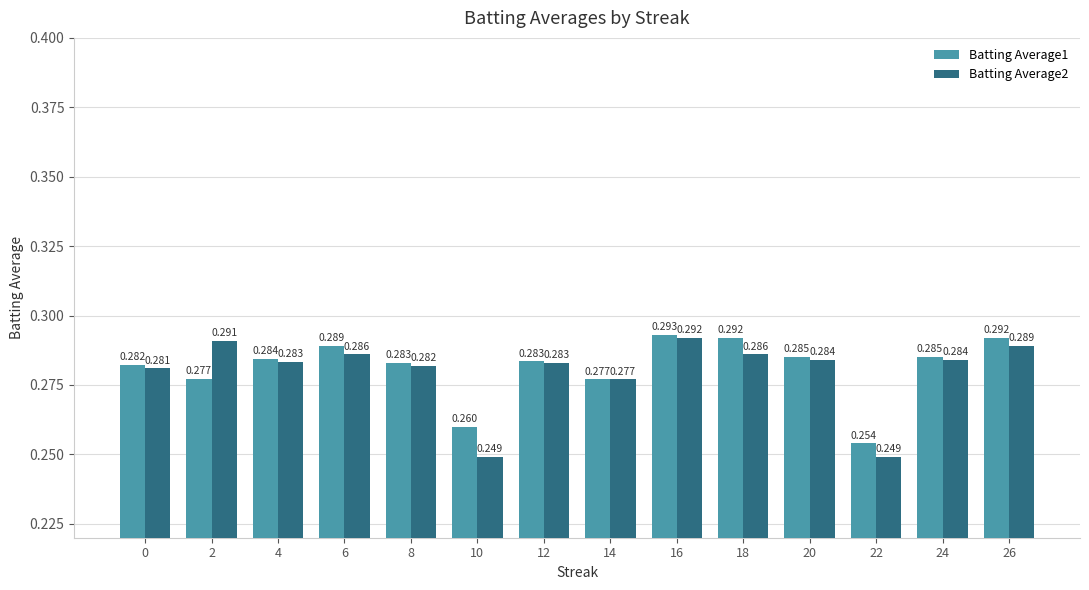

Is the value of Batting Average2 at 6 greater than the value of Batting Average1 at 14?

Yes